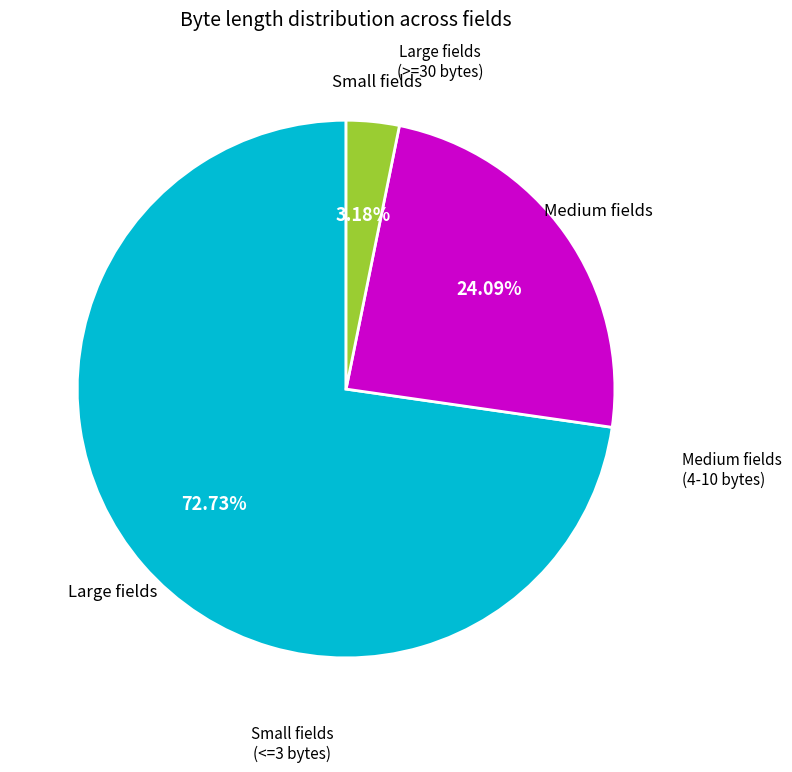

Is there a majority slice in this chart?

Yes